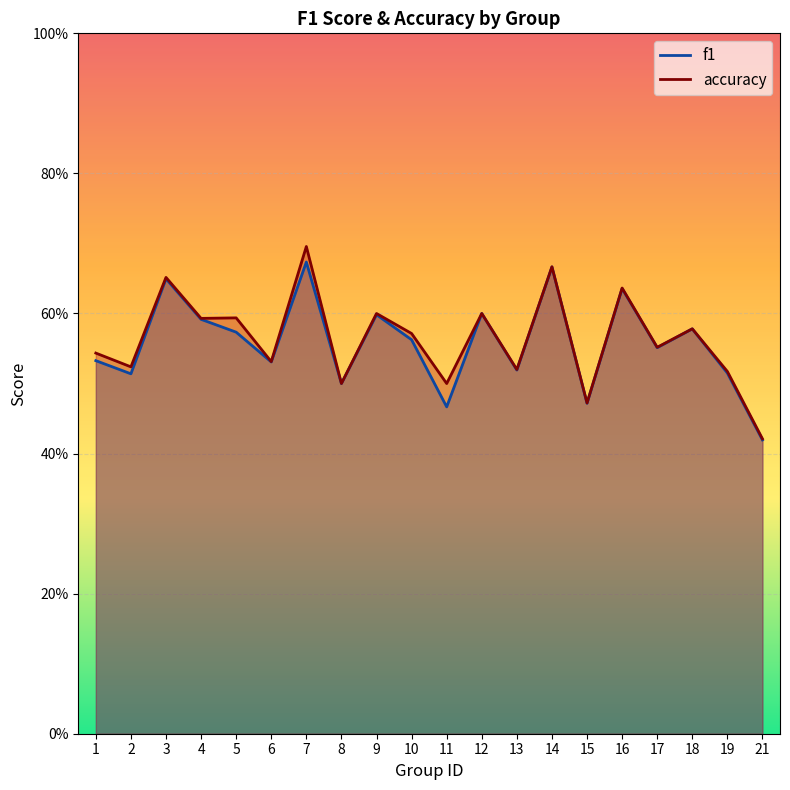

How many series are shown in this chart?

2